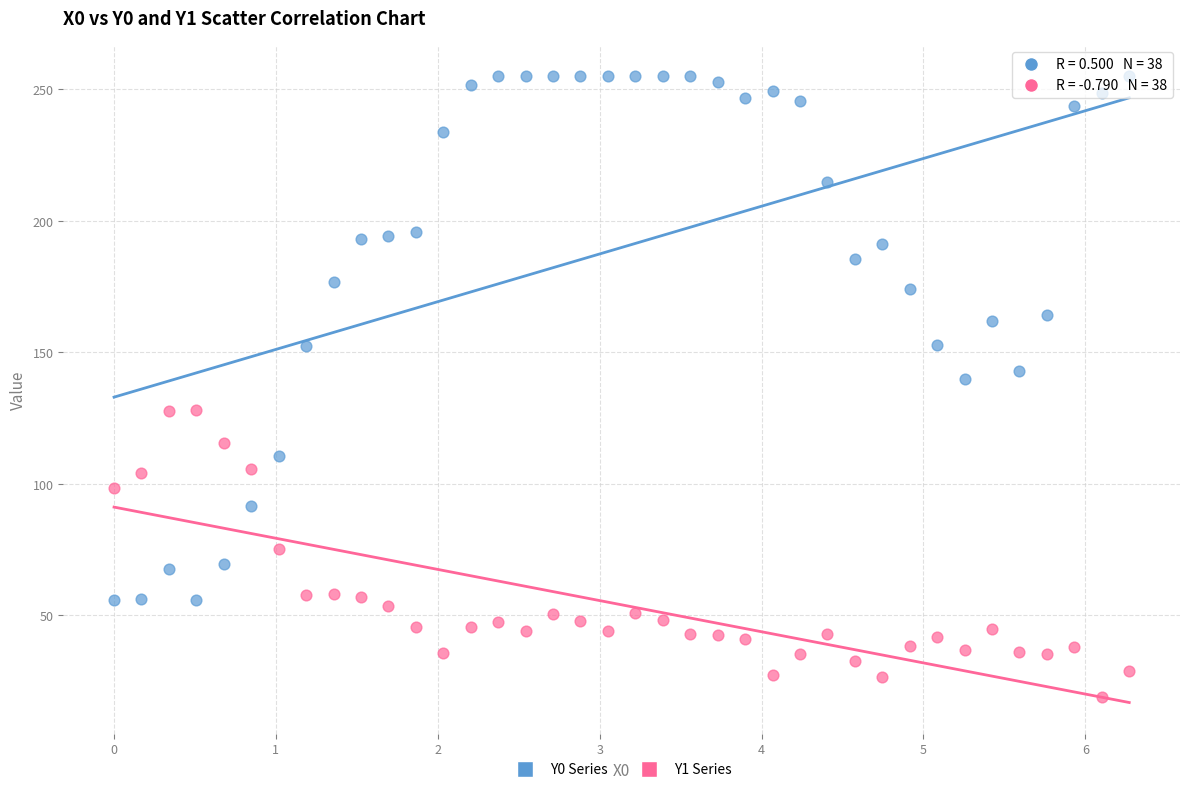

Across all data points, what is the range of X values (max minus min)?

6.3